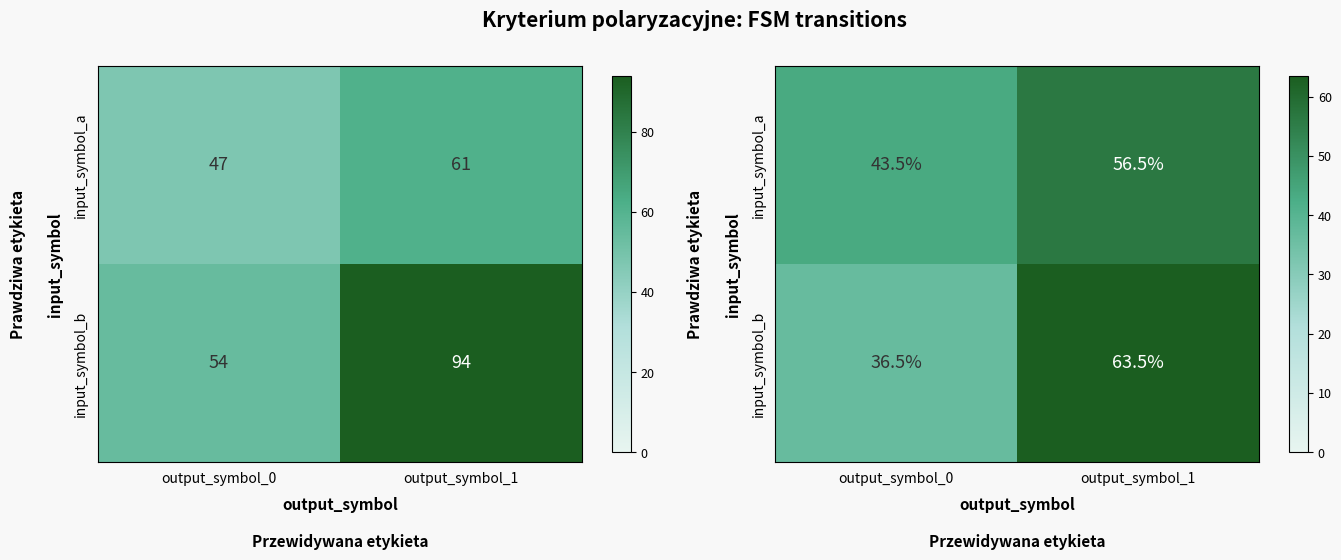

At how many categories does at least one series exceed 60?

1